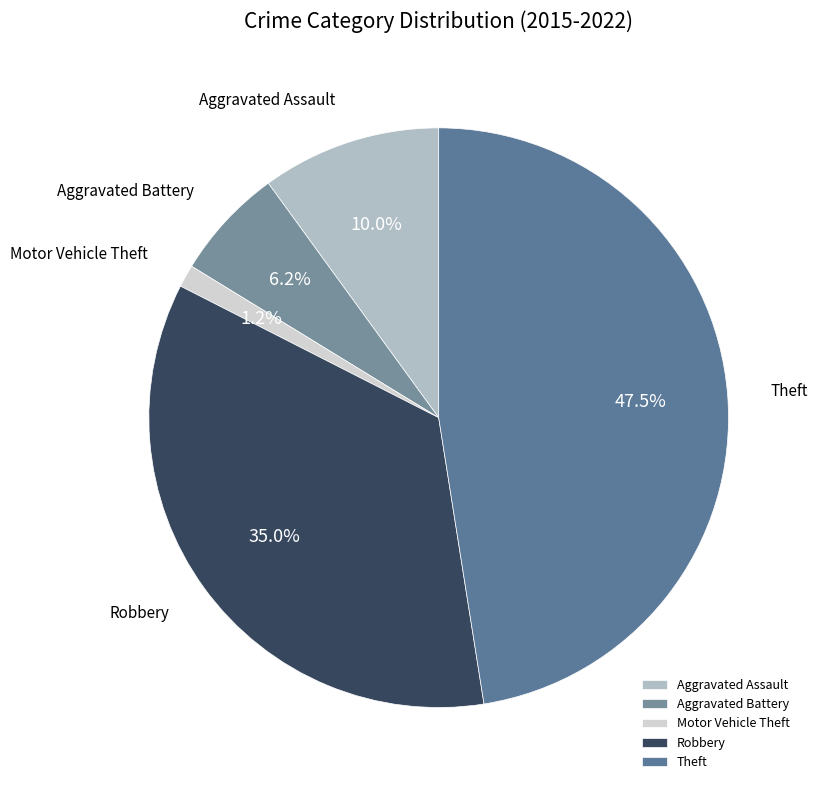

Combined, do Theft and Aggravated Assault account for over 50%?

Yes